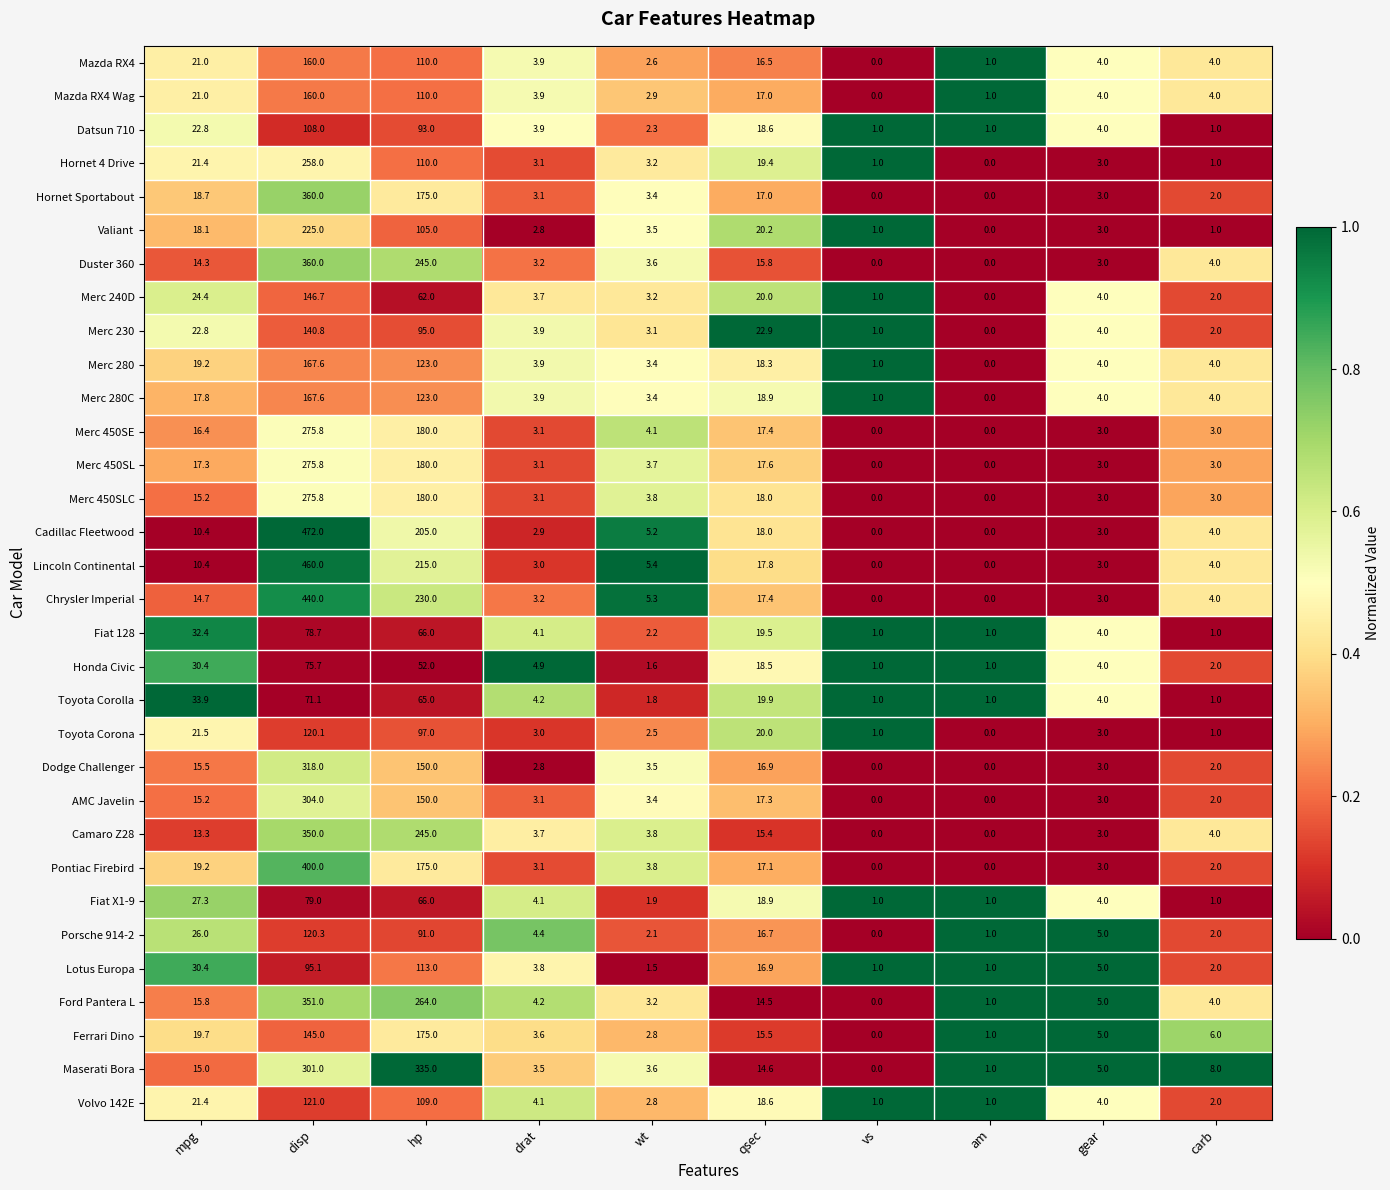

Read the AMC Javelin value at mpg.

15.2